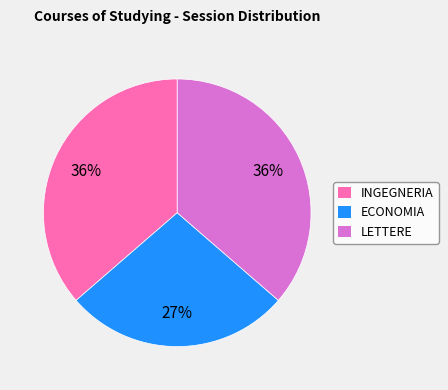

What is the smallest slice in the pie chart?

ECONOMIA